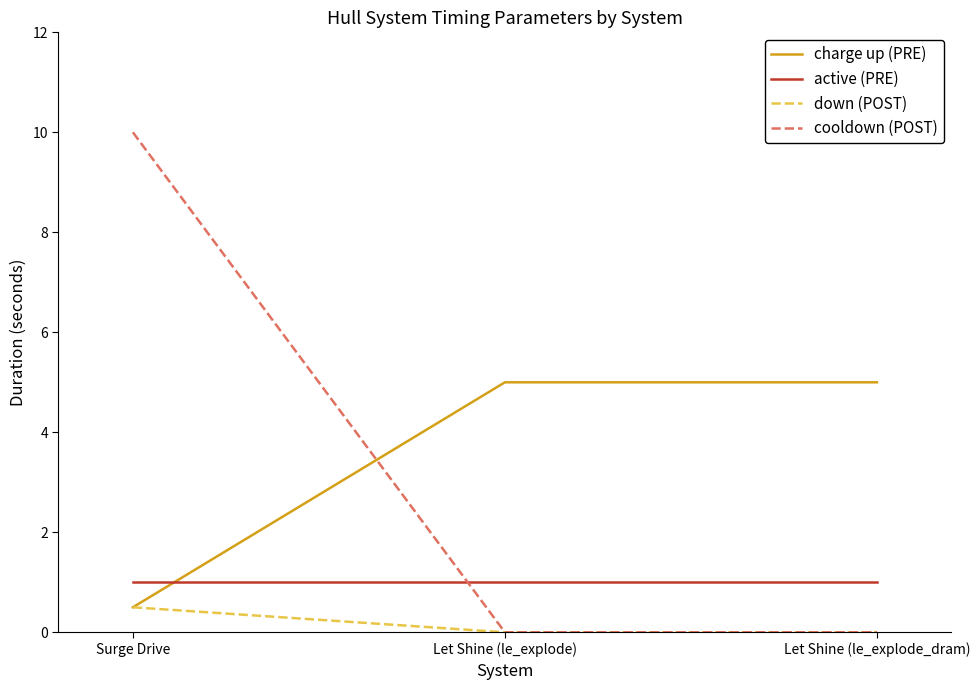

Reading right to left, what are all the values shown in this chart?

charge up (PRE): Let Shine (le_explode_dram)=5.0	Let Shine (le_explode)=5.0	Surge Drive=0.5
active (PRE): Let Shine (le_explode_dram)=1.0	Let Shine (le_explode)=1.0	Surge Drive=1.0
down (POST): Let Shine (le_explode_dram)=0.0	Let Shine (le_explode)=0.0	Surge Drive=0.5
cooldown (POST): Let Shine (le_explode_dram)=0.0	Let Shine (le_explode)=0.0	Surge Drive=10.0